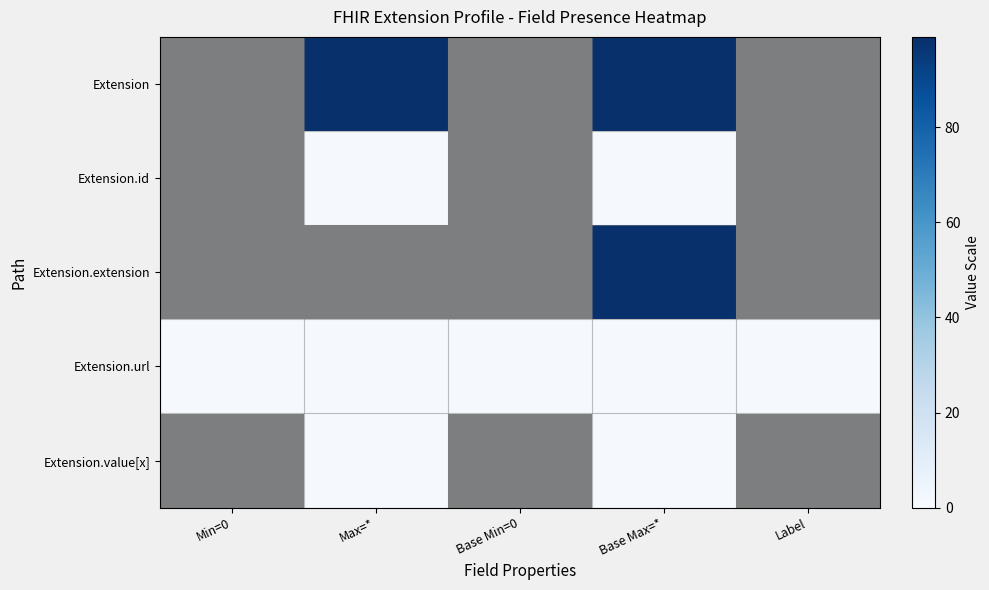

What is the total value across all series at Base Min=0?

1